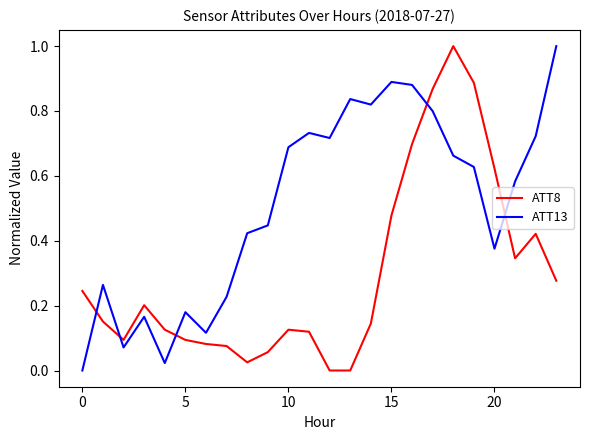

Which series ends up on top after the final intersection of ATT13 and ATT8?

ATT13